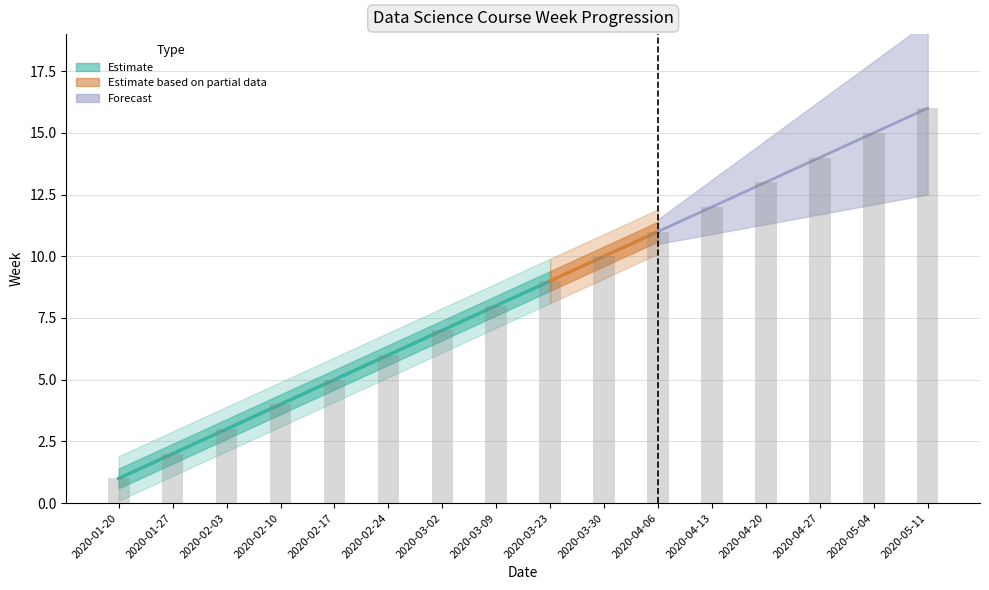

Reading left to right, transcribe all the data shown in this chart.

1	2	3	4	5	6	7	8	9	10	11	12	13	14	15	16